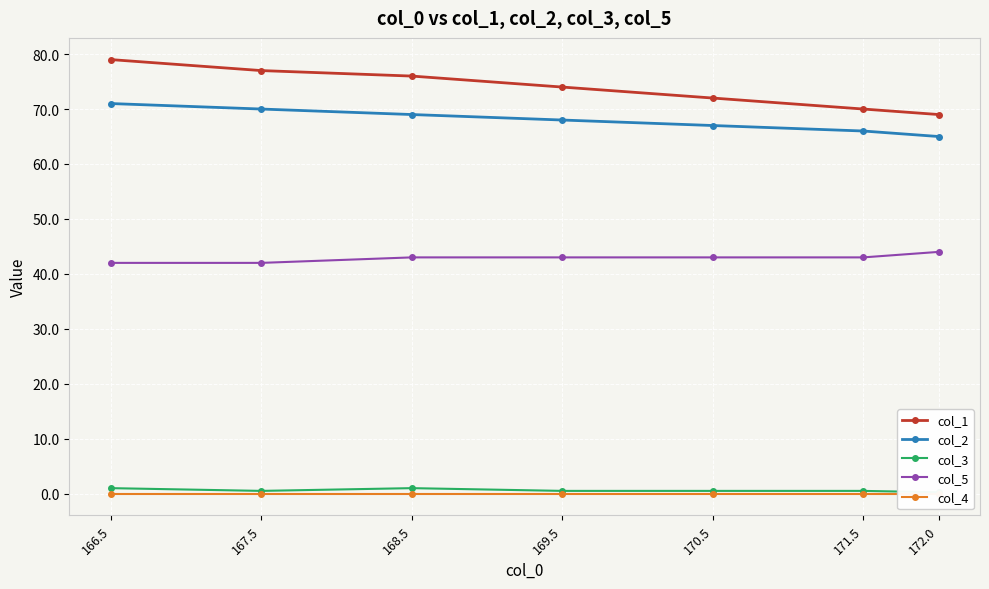

What is the total value across all series at 168.5?

189.0